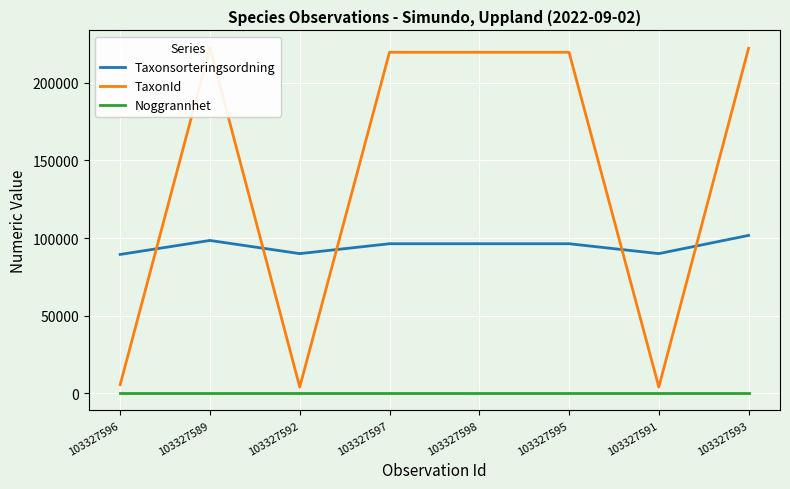

Where is TaxonId nearest to the value 113327?

103327597